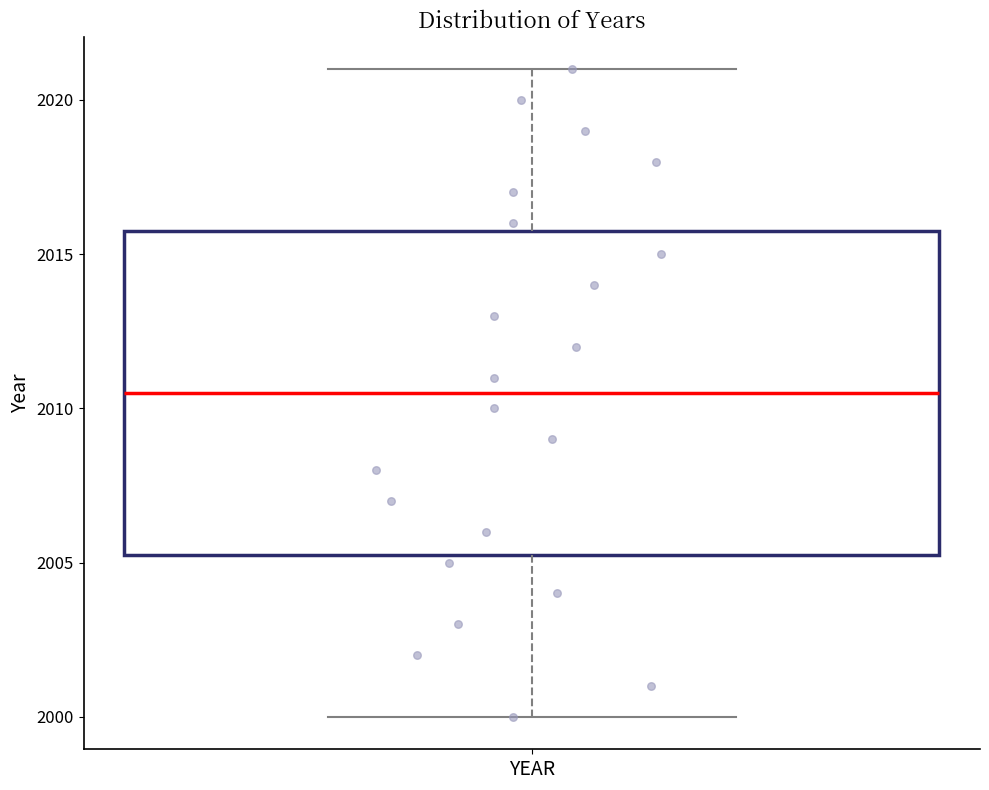

Transcribe this box plot: give where the median line is, the range the box spans, and where the two whiskers end, as read against the y-axis. The values are not printed on the chart, so give them approximately, as read against the axis.

median 2010.5, box 2005.5 to 2016.0, whiskers 2000.0 to 2021.0